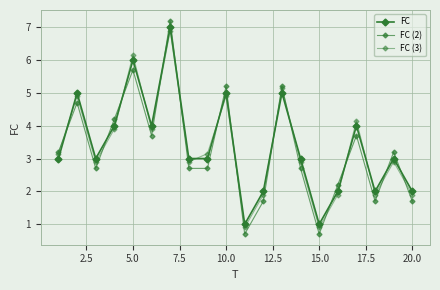

How many interior local valleys does the FC series have?

5